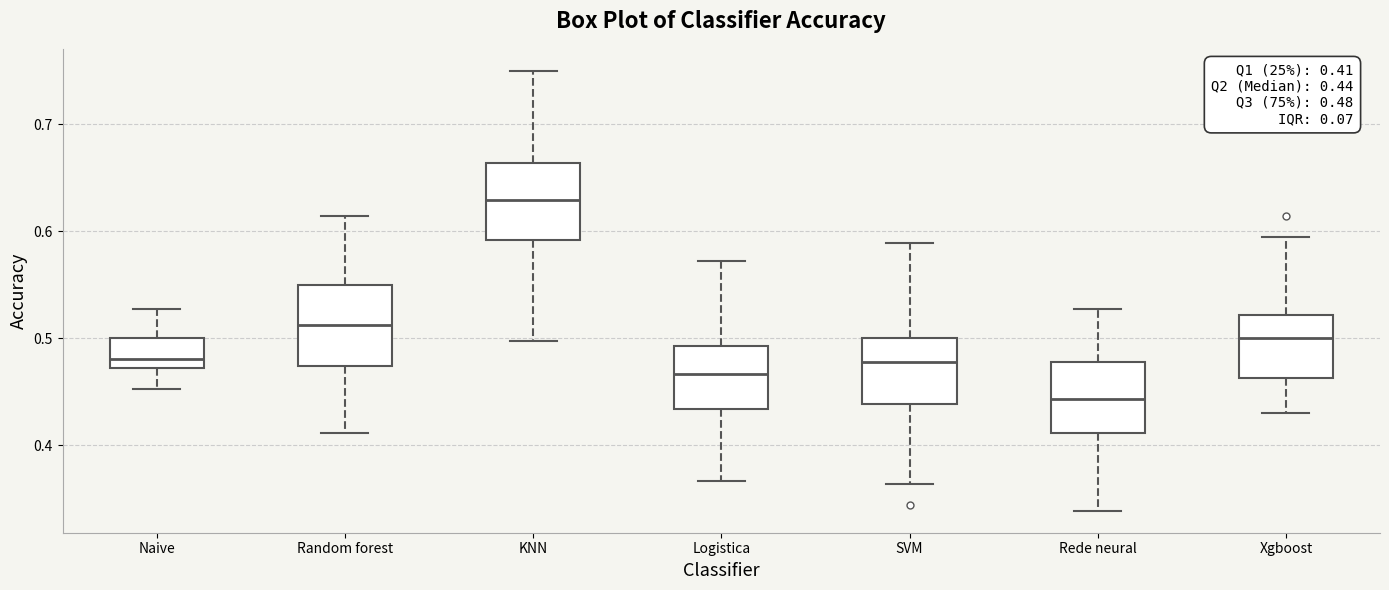

Which box's median line is the highest?

KNN